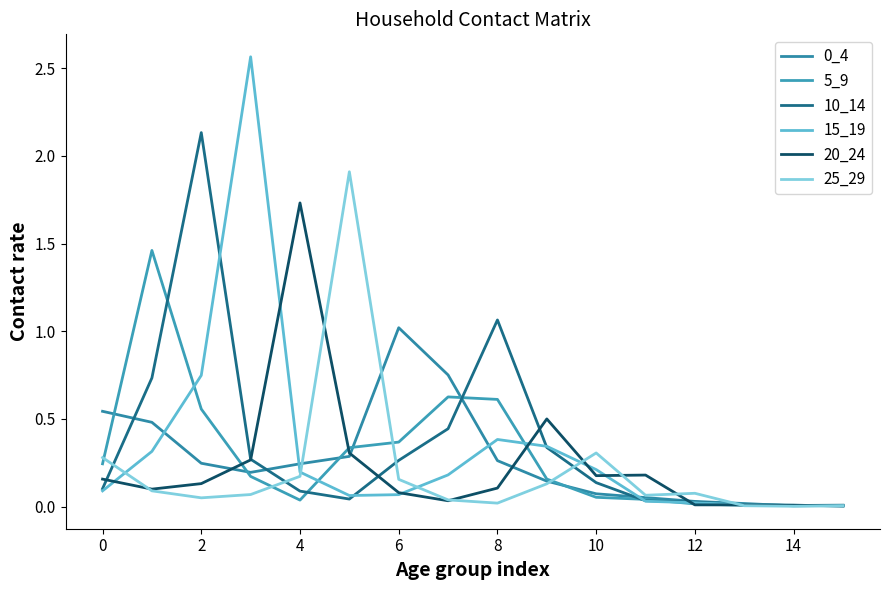

Does the chart display data point markers on the line(s)?

No